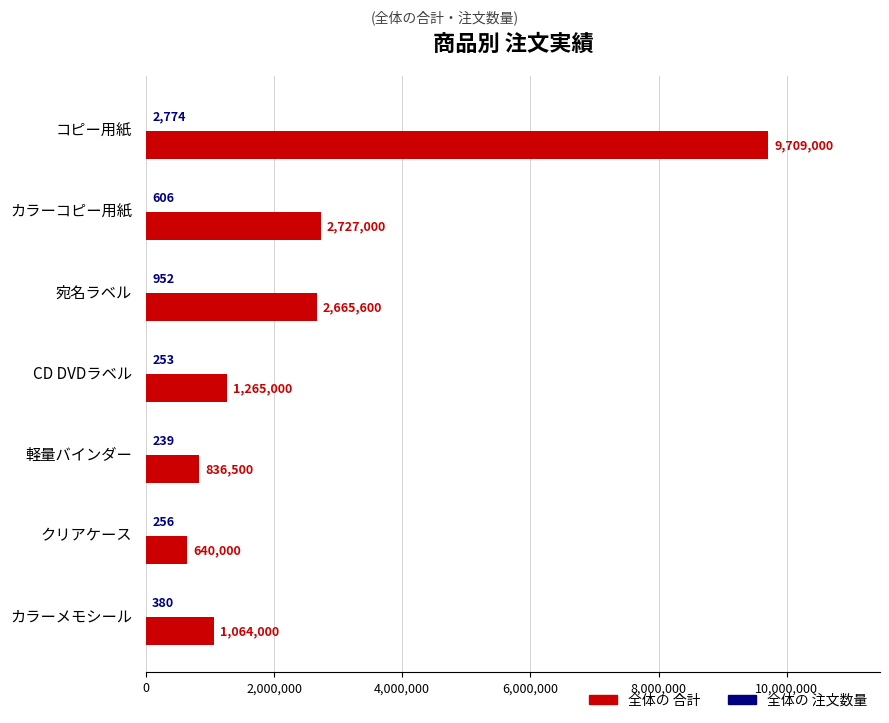

What is the sum of all 全体の 合計 values?

18907100